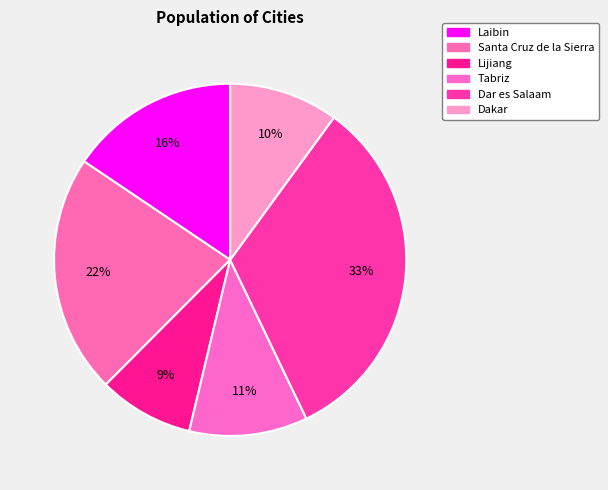

Count the number of slices in the pie.

6